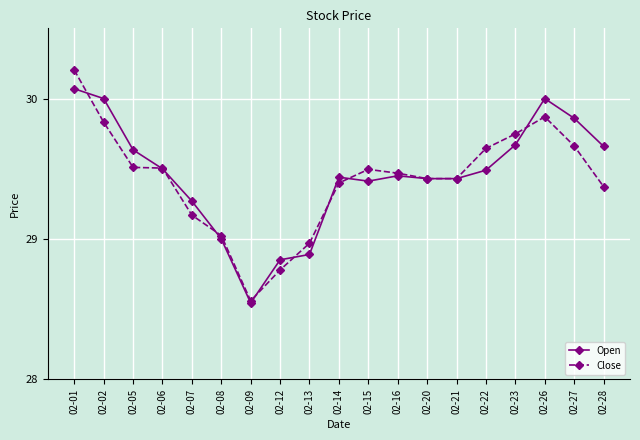

Rank the series by their maximum value, from lowest to highest.

Open, Close